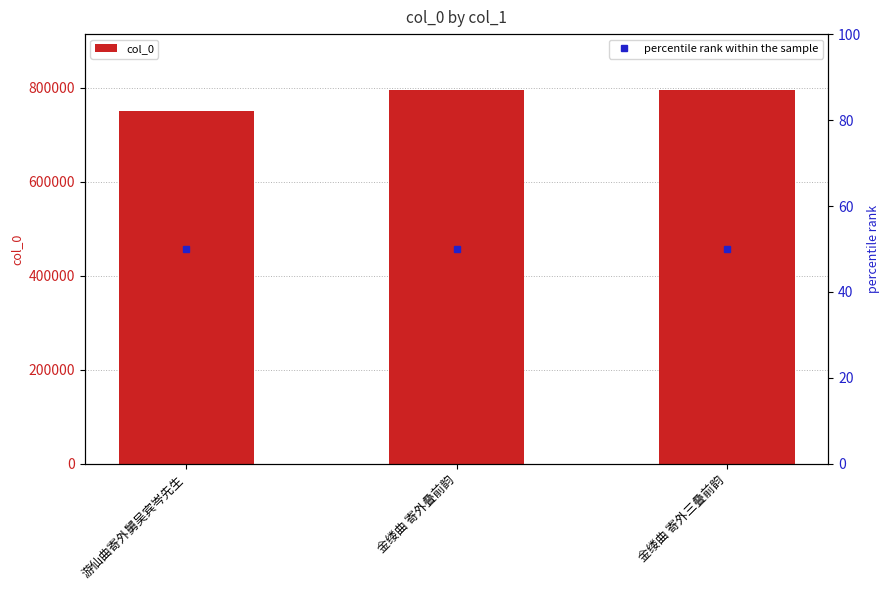

What is the label of the 1st bar from the right?

金缕曲 寄外三叠前韵